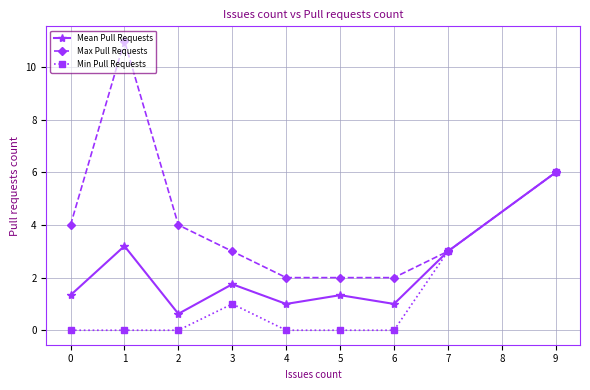

Which series has the widest spread of values?

Max Pull Requests